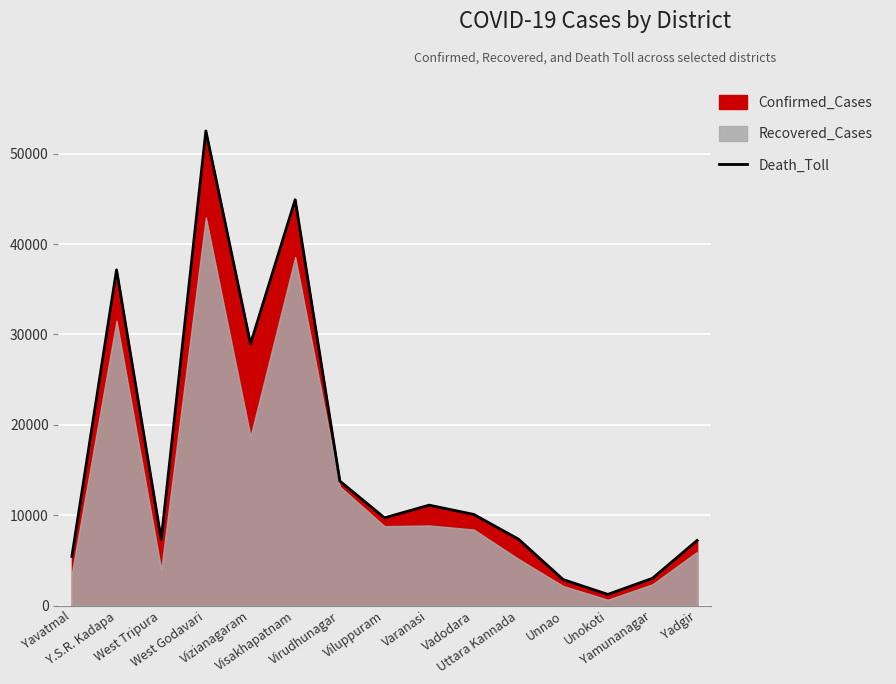

What is the sum of the values at Visakhapatnam and Varanasi?

56017